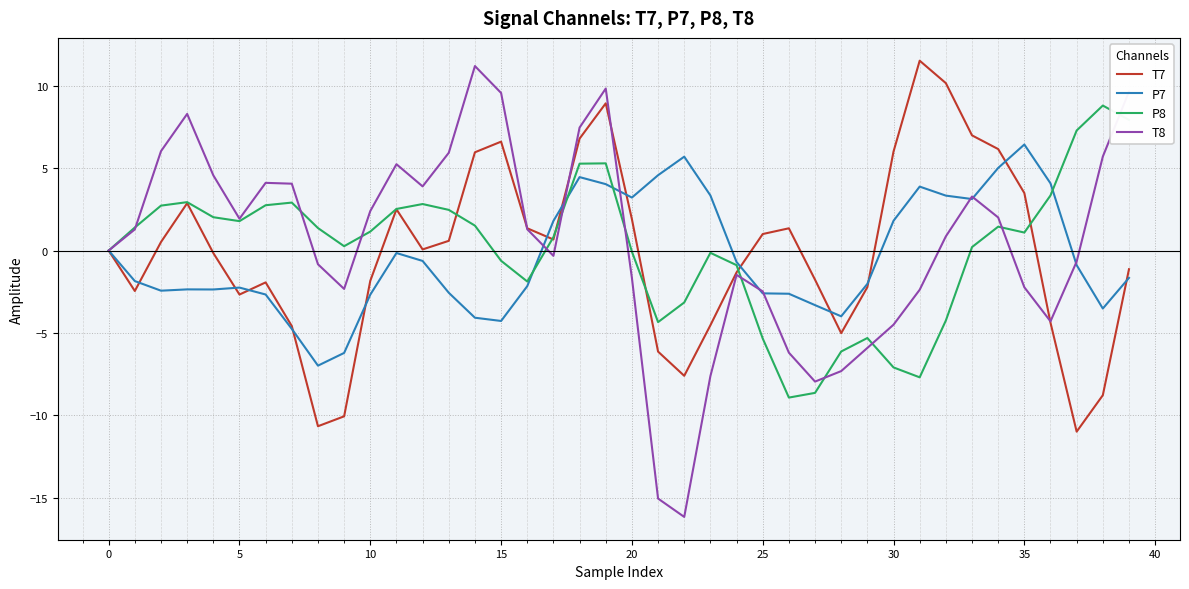

What is the maximum value for P8?

8.8